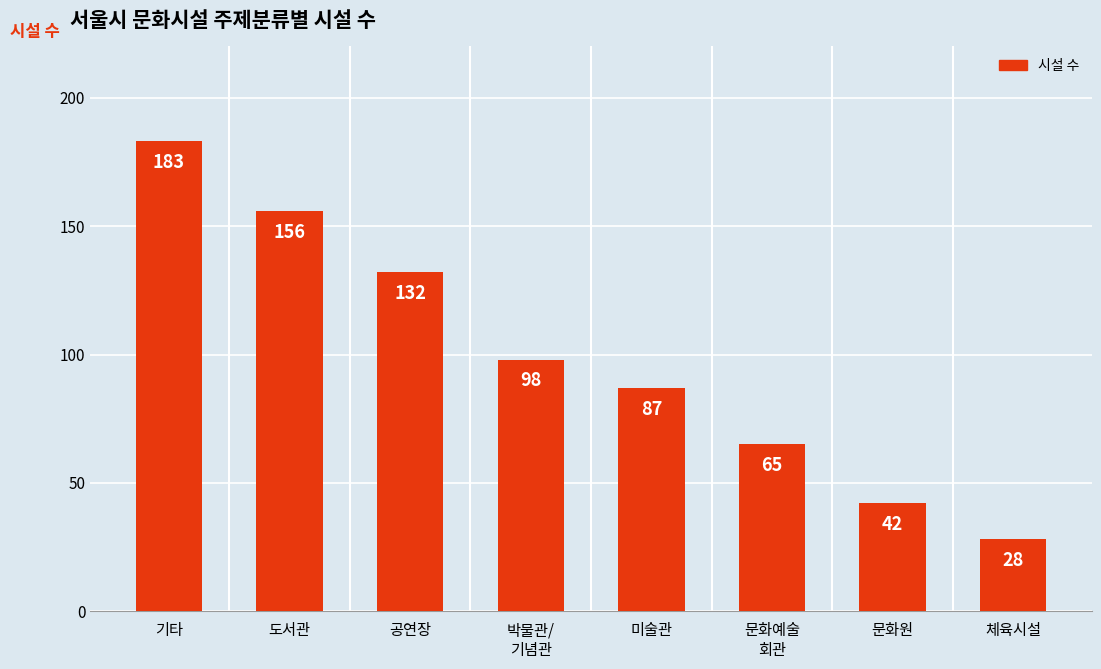

Between 기타 and 문화원, which is larger?

기타